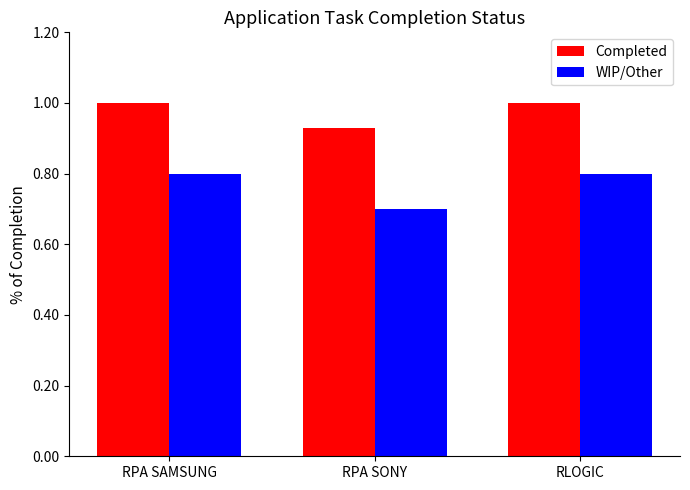

What is the difference between the highest and lowest values at RPA SAMSUNG?

0.2